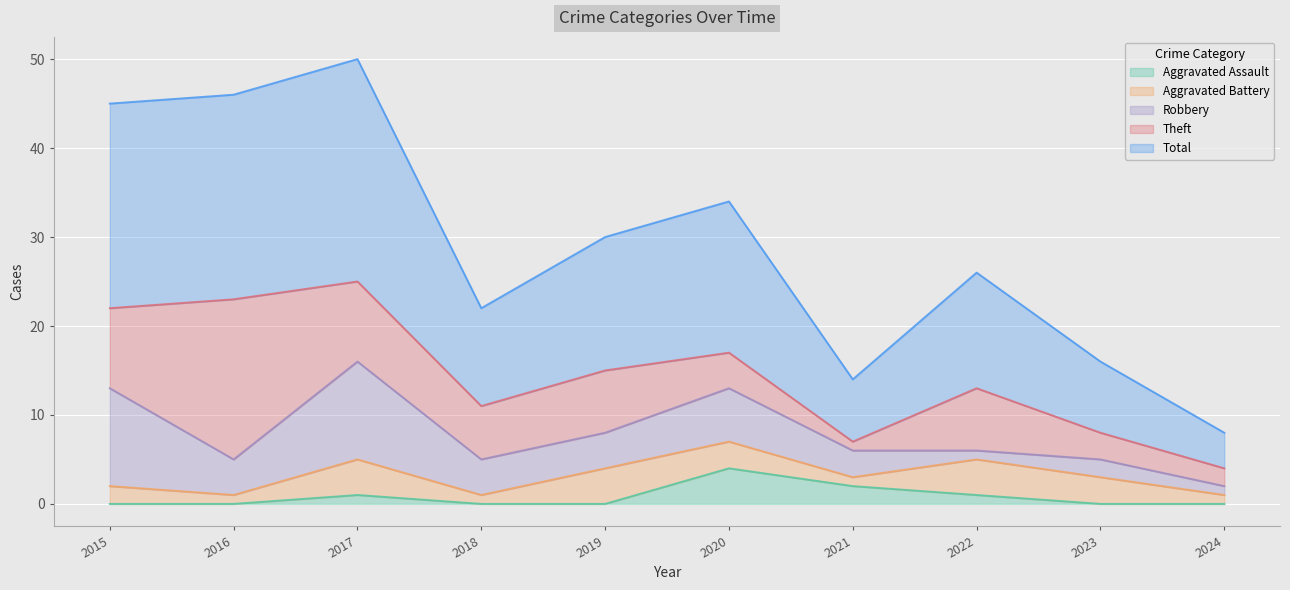

Which series has the largest range (max minus min)?

Total